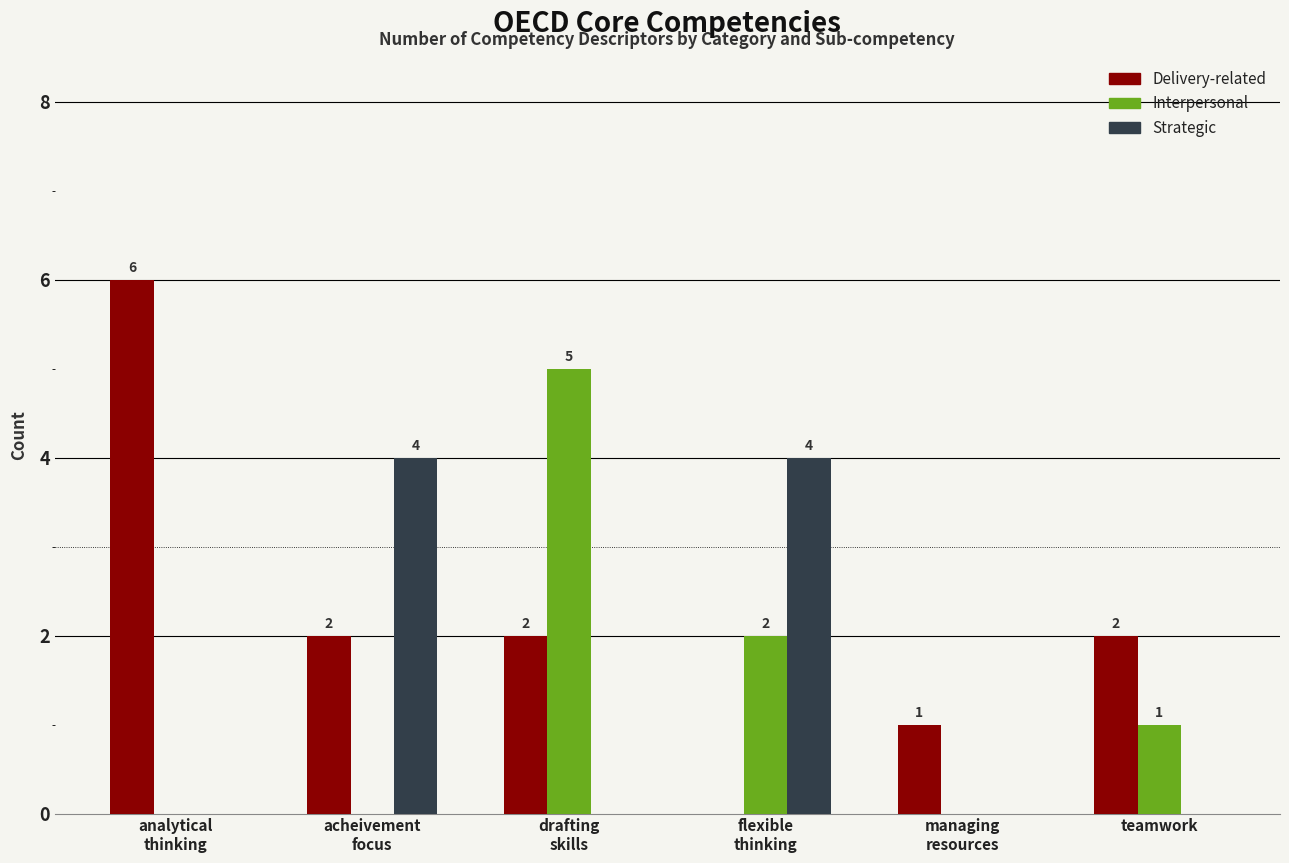

Is it true that Strategic equals 0 at analytical
thinking?

True